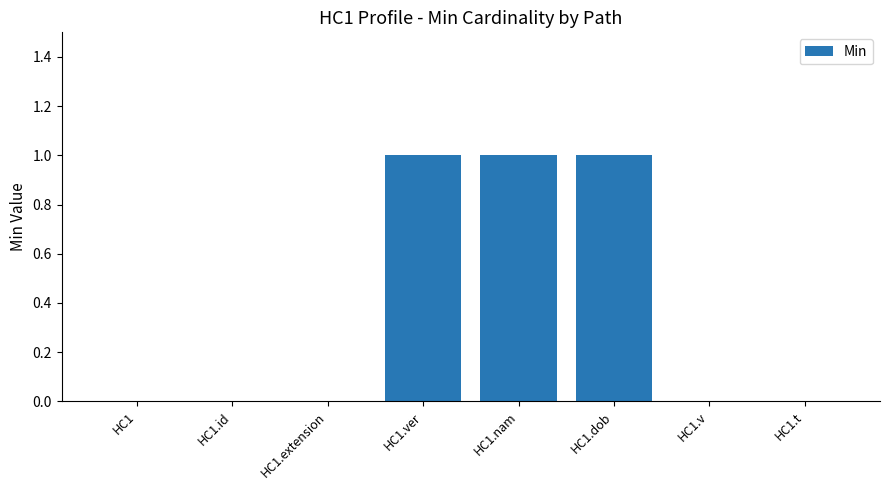

Count the number of data series in this chart.

1